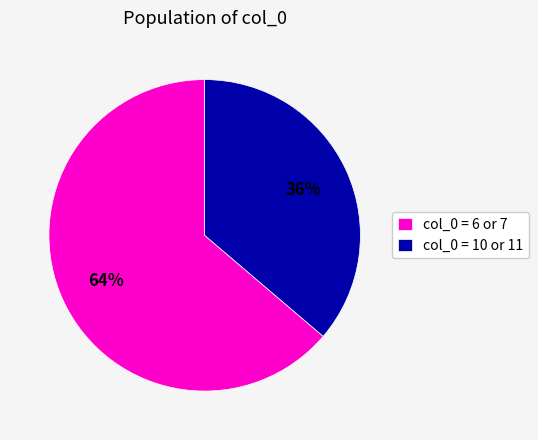

What is the majority slice?

col_0 = 6 or 7